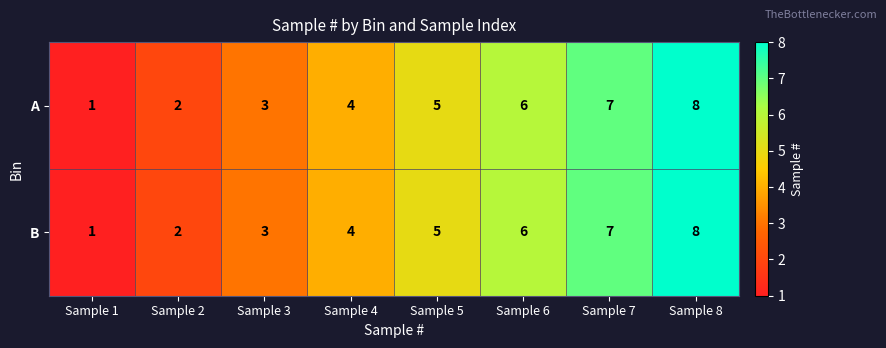

Where is B nearest to the value 4?

Sample 4